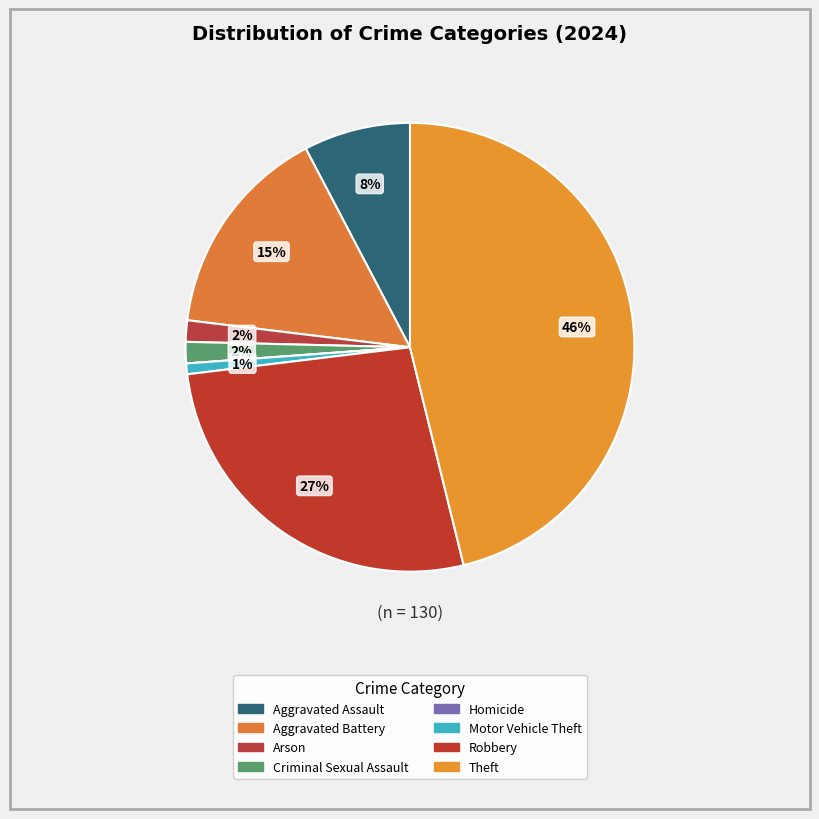

To the nearest percent, what is the difference between the Motor Vehicle Theft and Theft slice percentages?

45%